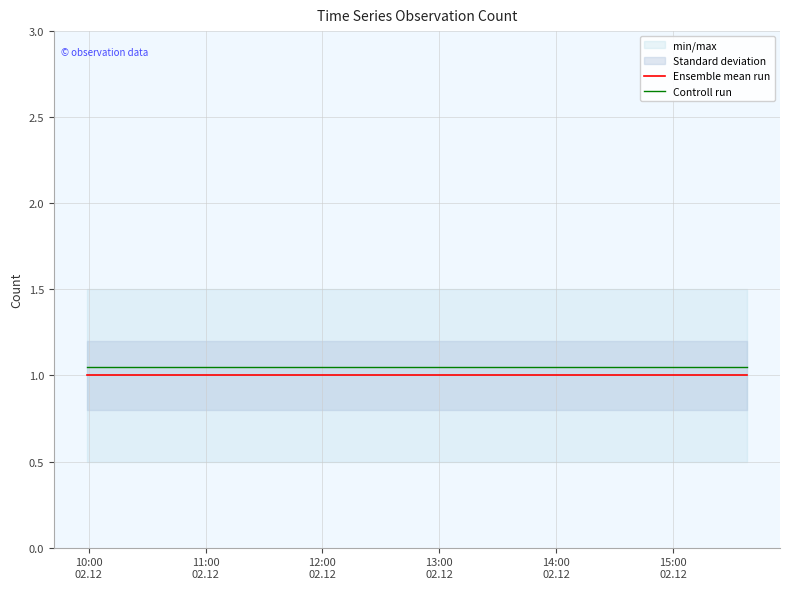

What is the minimum value for Ensemble mean run?

1.0